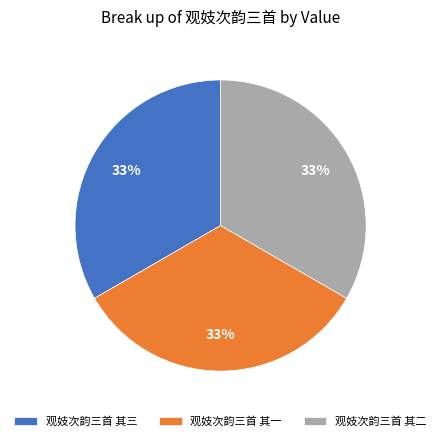

Does any single category account for the majority?

No